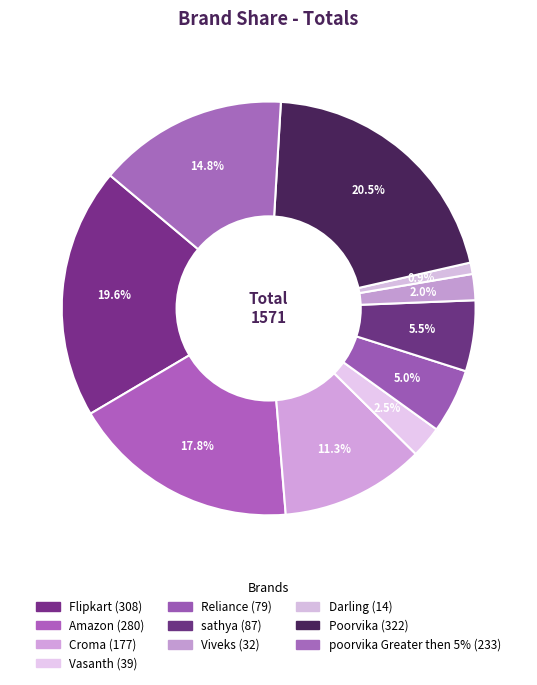

What is the change in value from Viveks to poorvika Greater then 5%?

+201